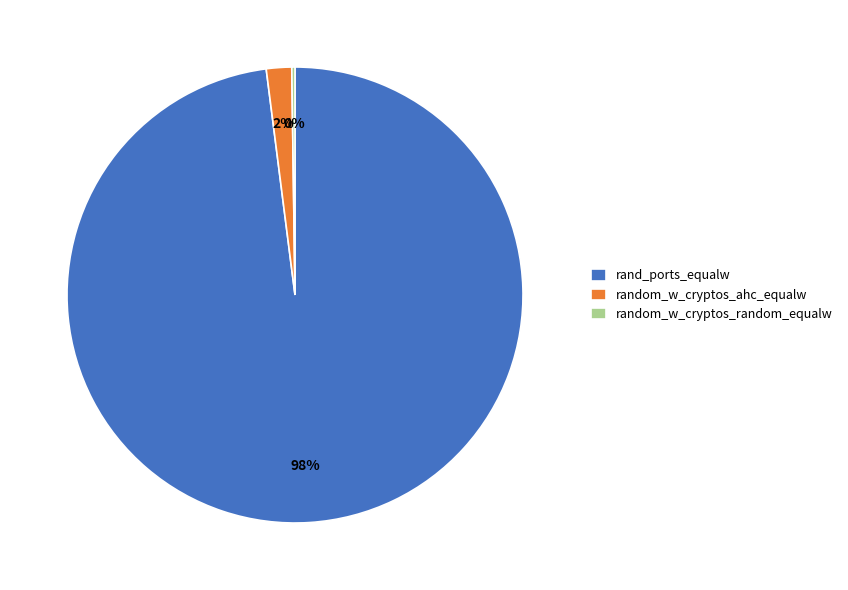

What is the largest slice in the pie chart?

rand_ports_equalw